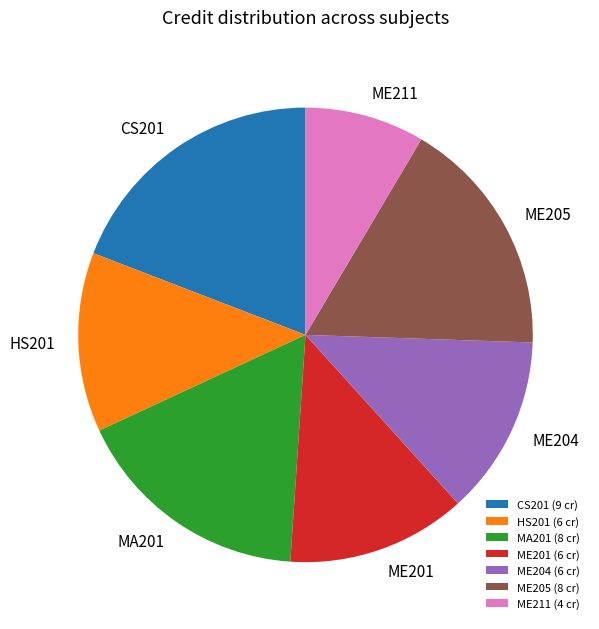

Does ME205 (8 cr) represent more than half of the total?

No